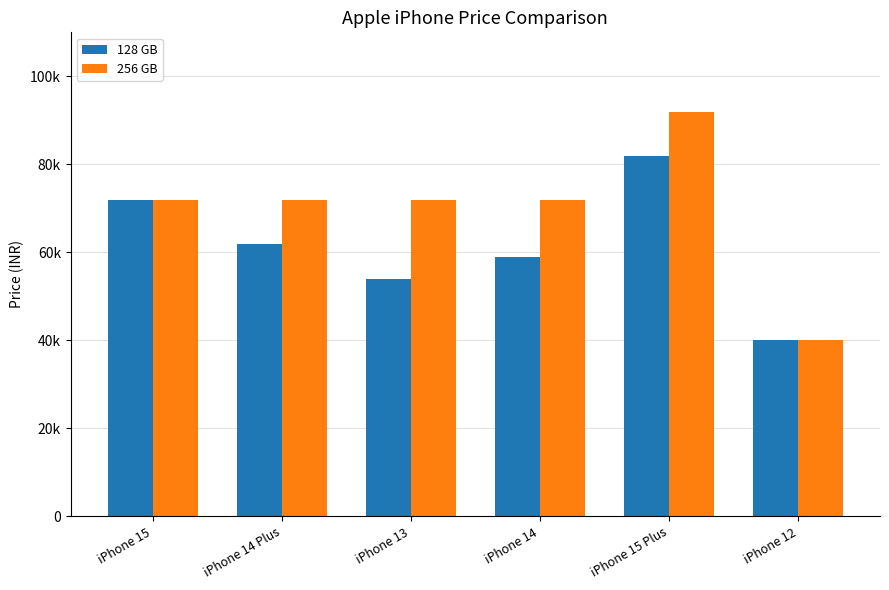

Where does the 128 GB series first go above 61999?

iPhone 15